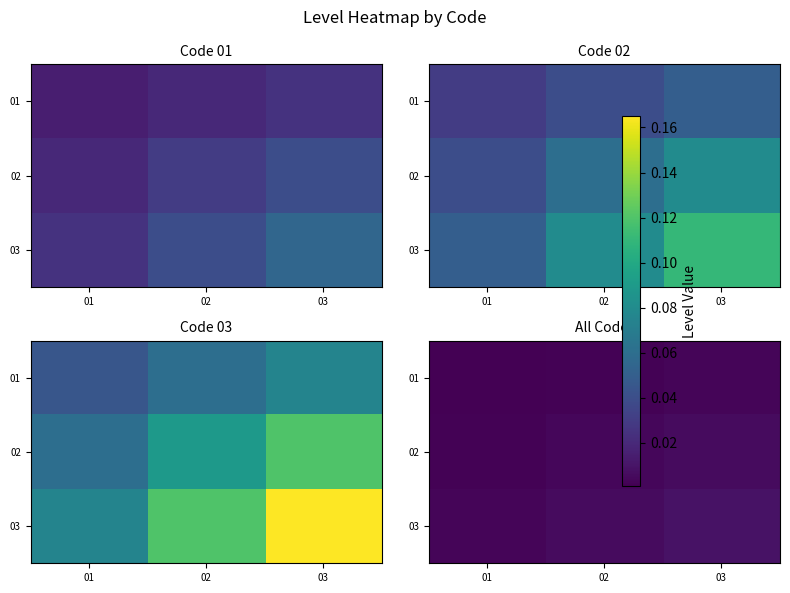

Count the number of categories in the chart.

3